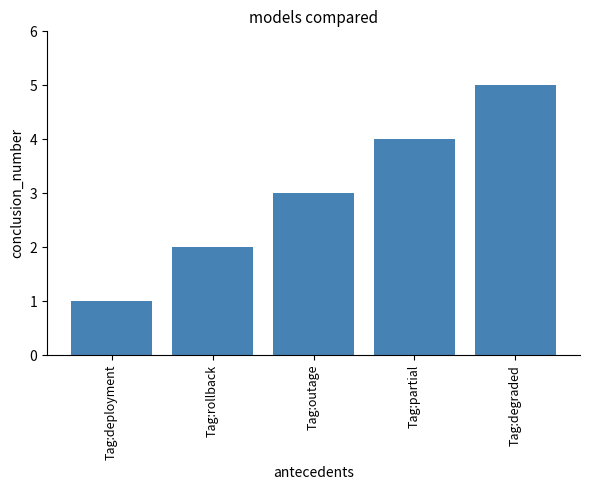

What is the label of the 4th bar from the left?

Tag:partial